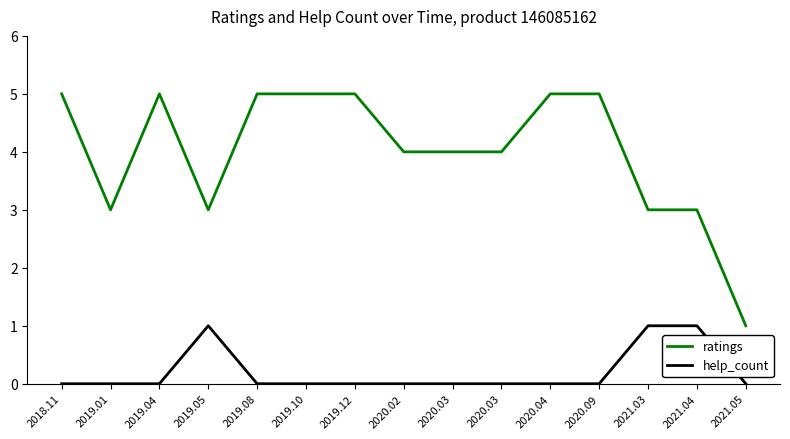

Which series has the largest total across all categories?

ratings